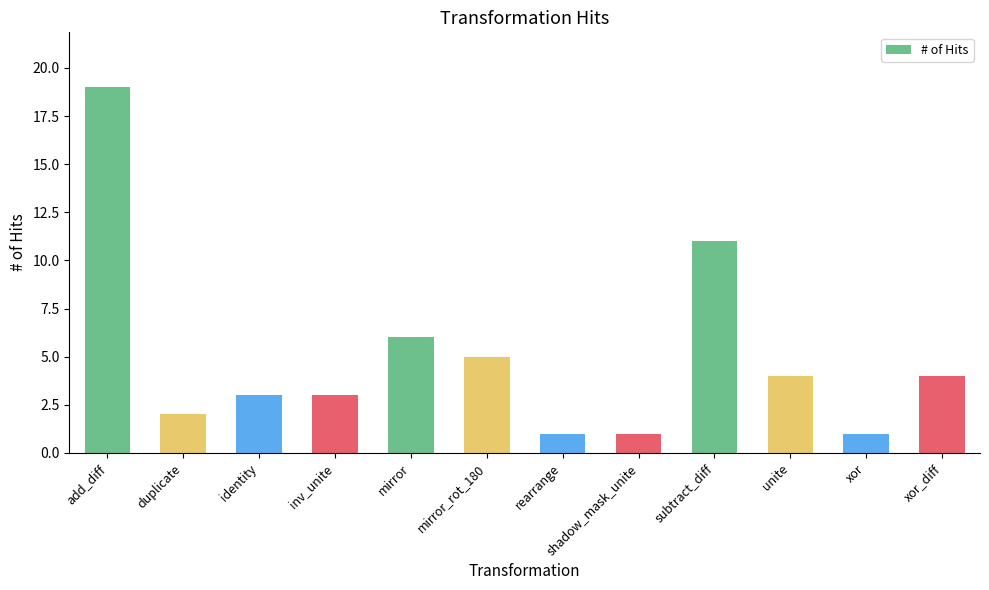

At which category does the chart reach its peak across all series?

add_diff